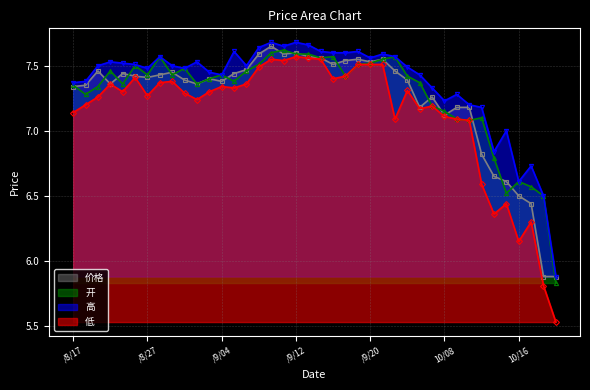

What is the sum of all 开 values?

291.1